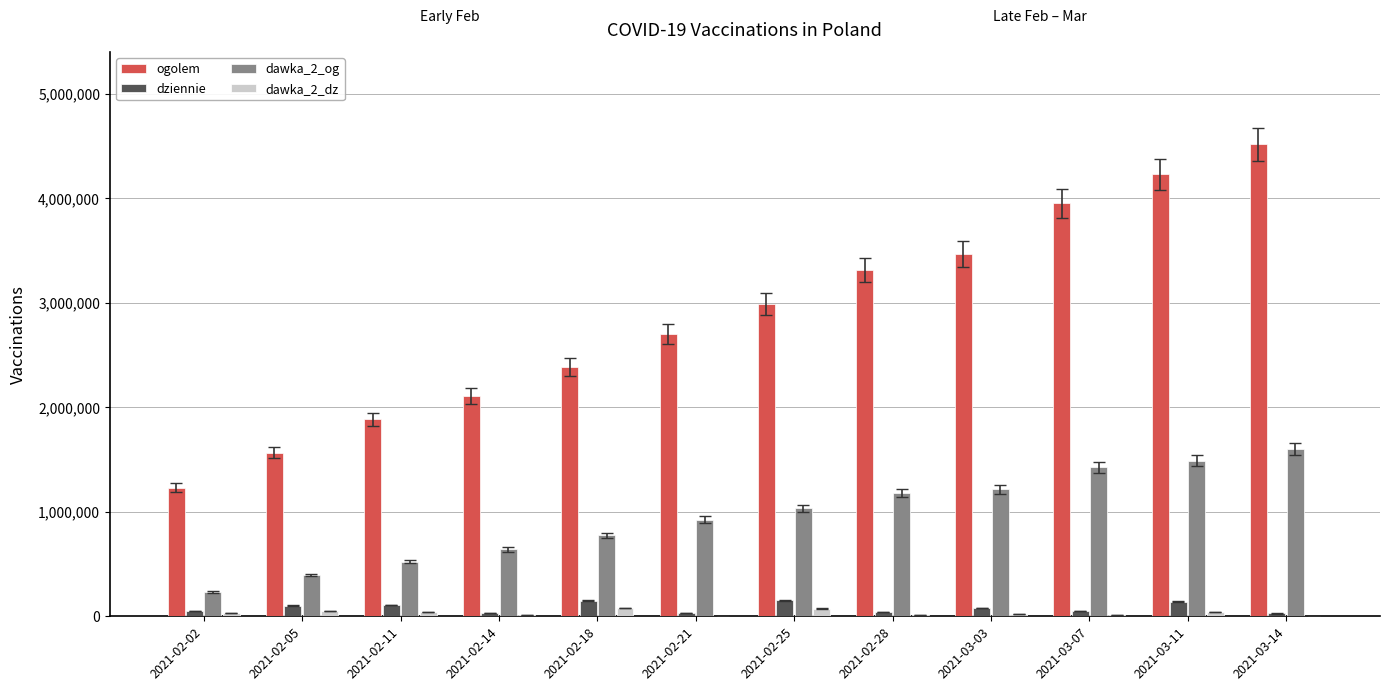

Which category has the highest value across all series?

2021-03-14